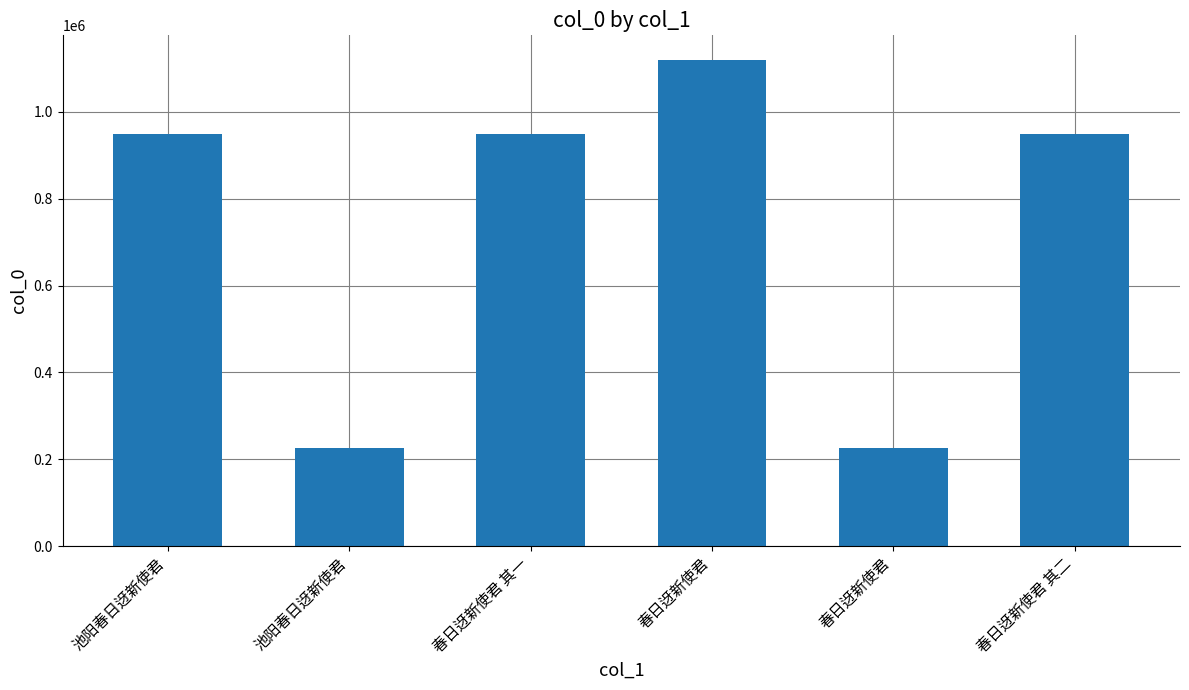

List the labels in order of value, largest first.

春日迓新使君, 春日迓新使君 其一, 春日迓新使君 其二, 池阳春日迓新使君, 池阳春日迓新使君, 春日迓新使君